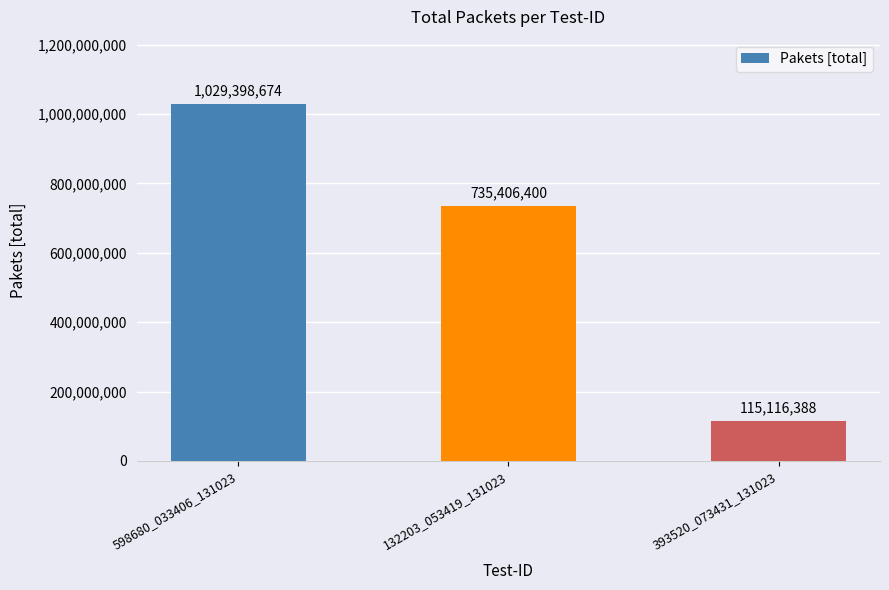

Reading left to right, list all the values displayed in this chart.

598680_033406_131023=1029398674	132203_053419_131023=735406400	393520_073431_131023=115116388